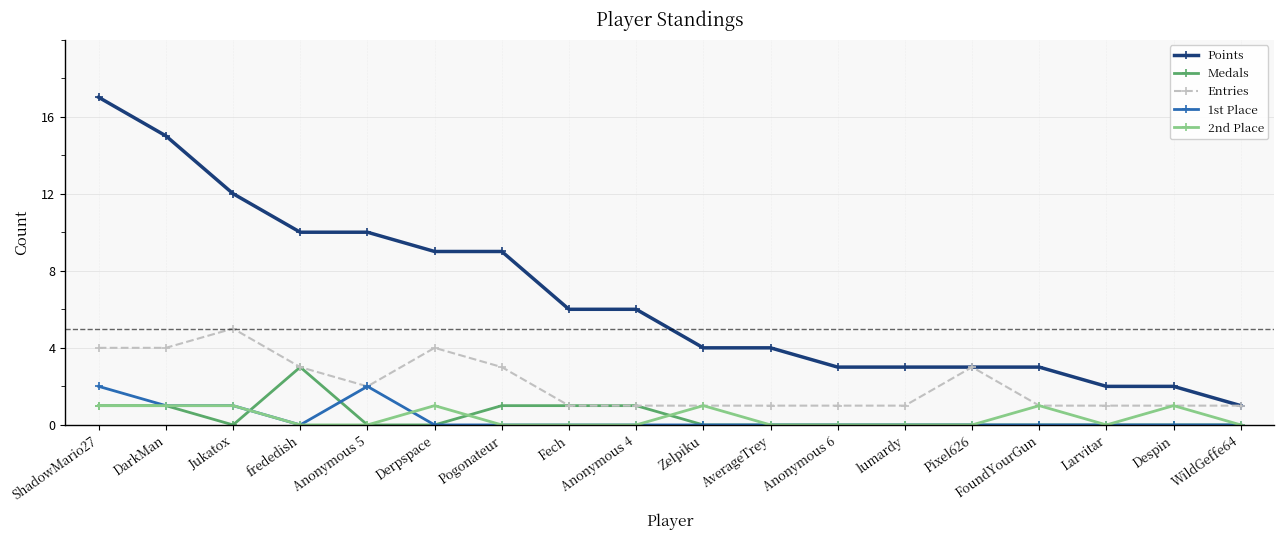

What is the highest value of the 2nd Place series?

1